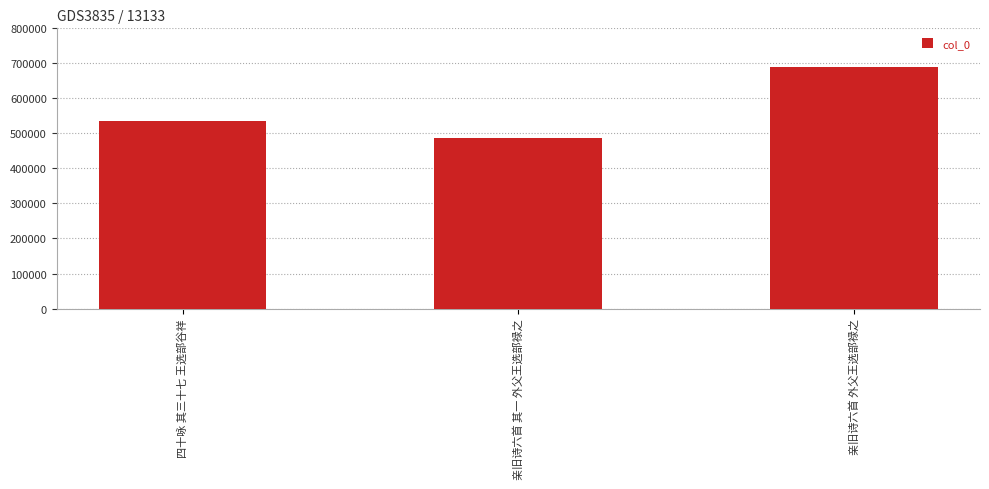

Reading left to right, extract all data points from this chart.

536792	487444	689921